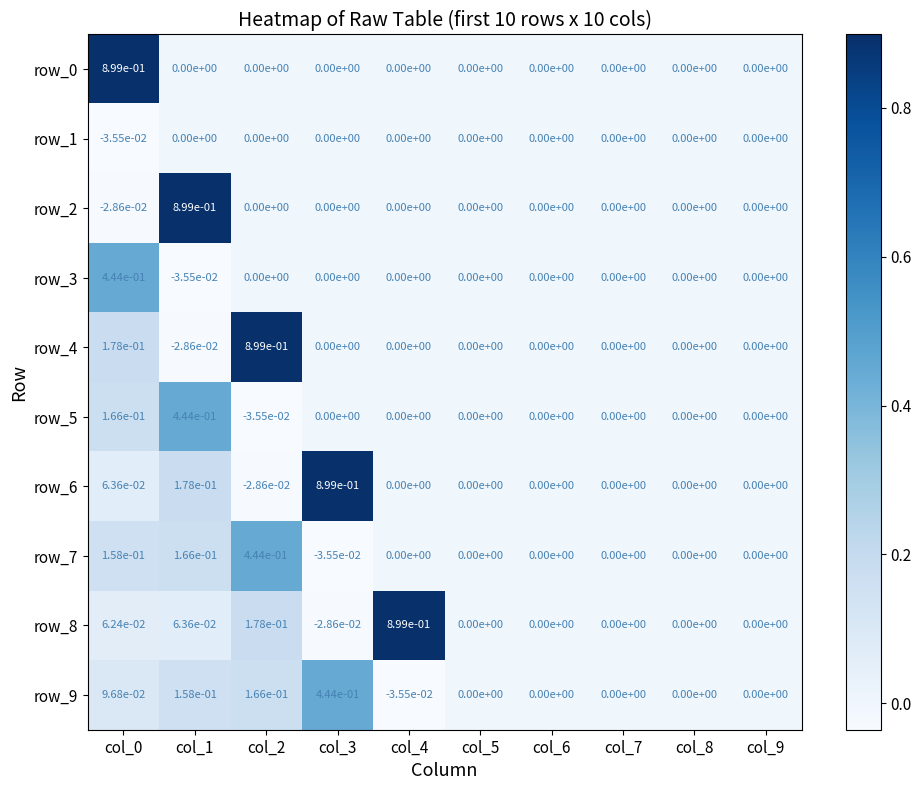

How many distinct data groups are displayed?

10